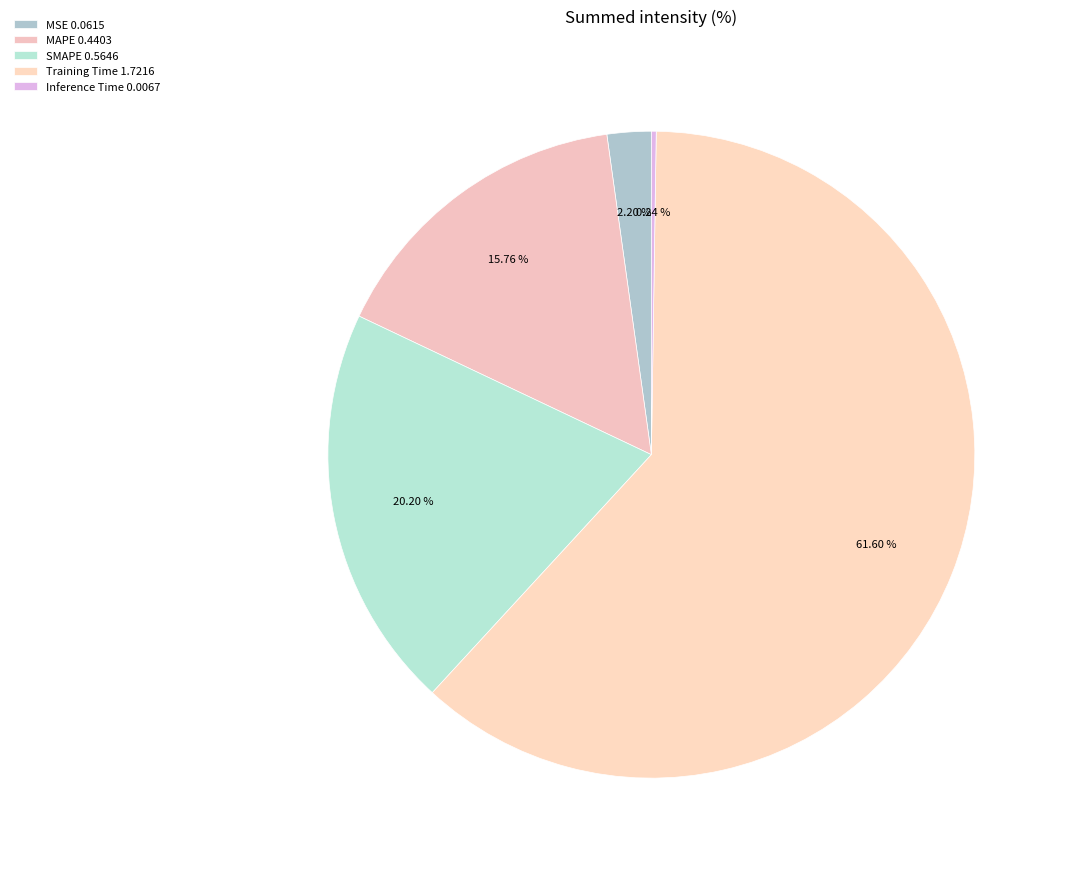

How many slices are in this pie chart?

5